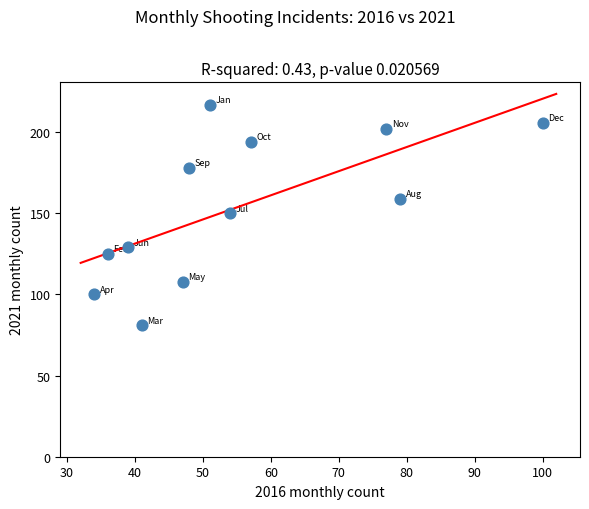

What is the average X value?

55